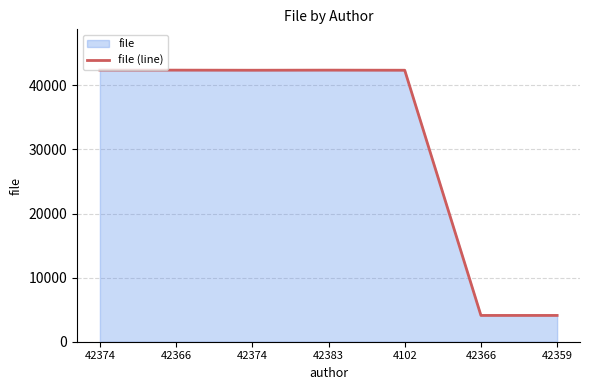

What is the change in value from 42366 to 42366?

-38272